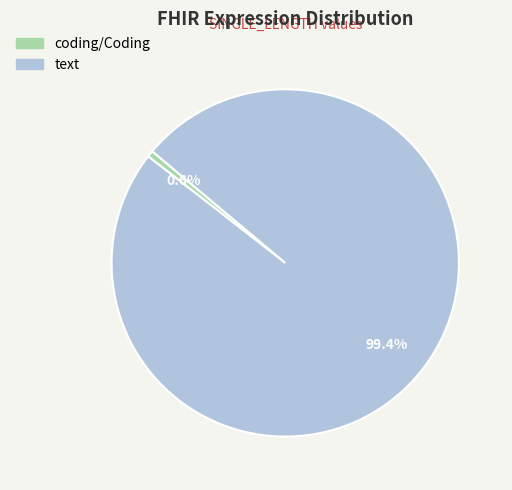

Which has a higher value, text or coding/Coding?

text